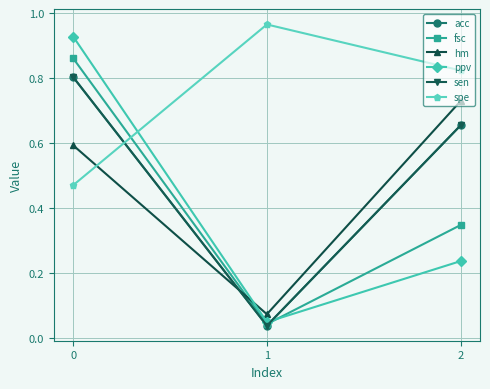

Between 0 and 2, which series saw the biggest shift?

ppv